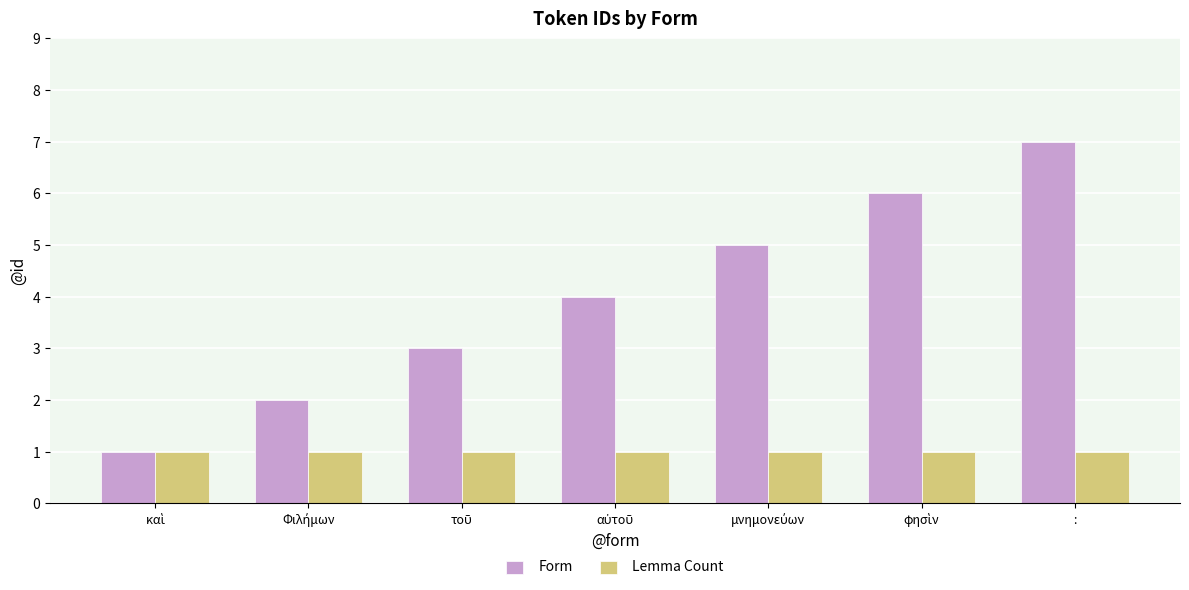

Which category has the highest value across all series?

: